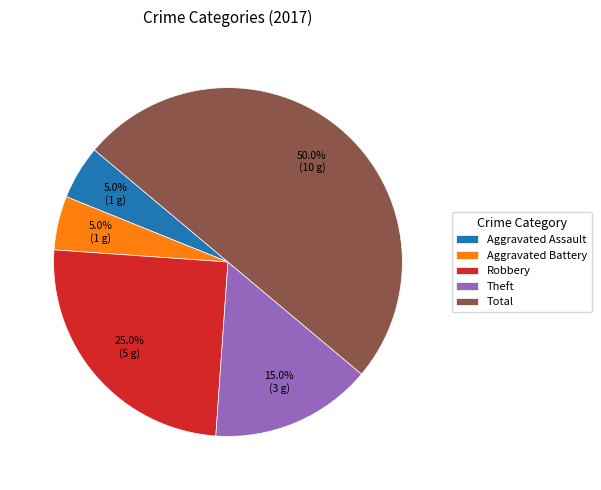

To the nearest percent, what portion does Robbery represent?

25%